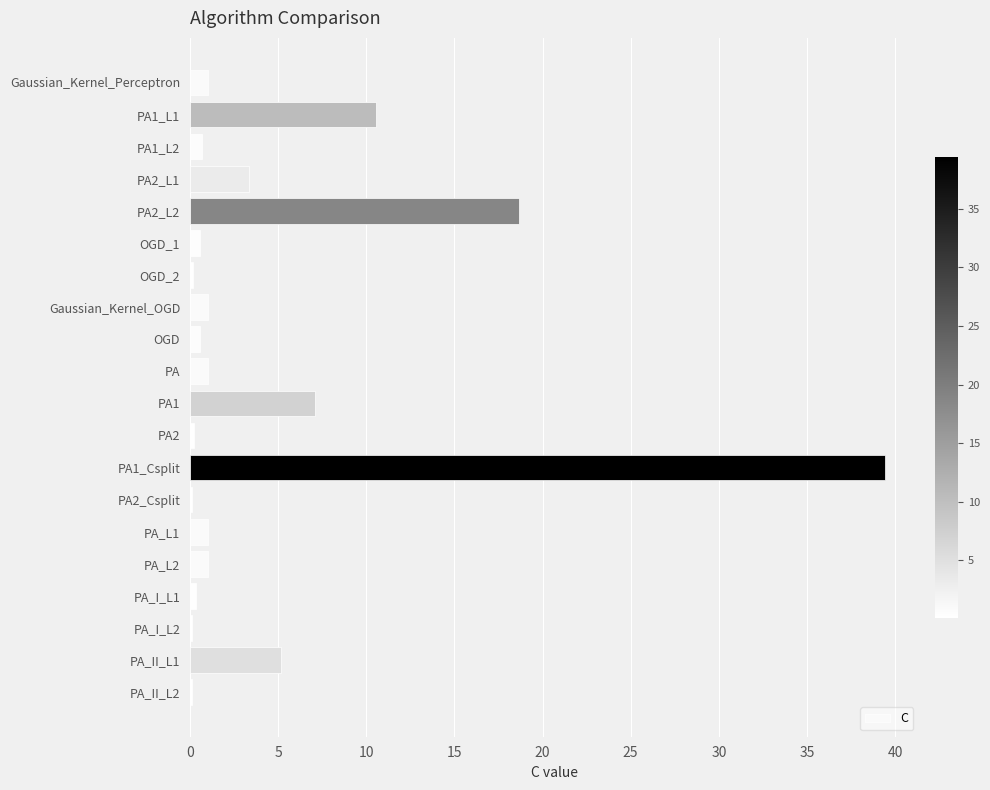

Between PA_L2 and PA_II_L1, which is larger?

PA_II_L1